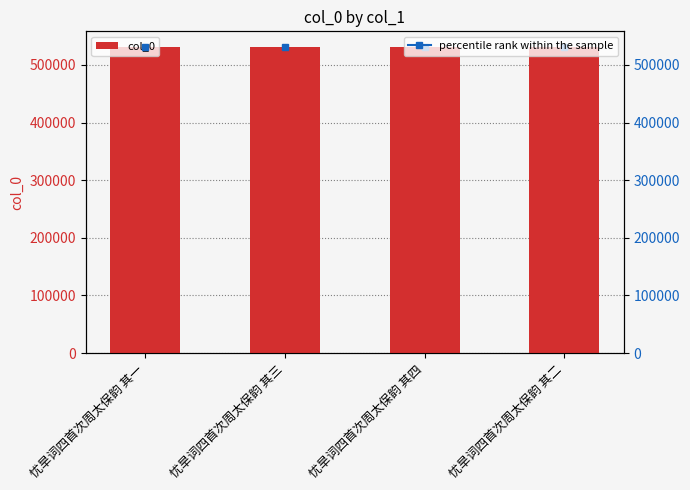

What is the label of the 4th bar from the left?

忧旱词四首次周太保韵 其二